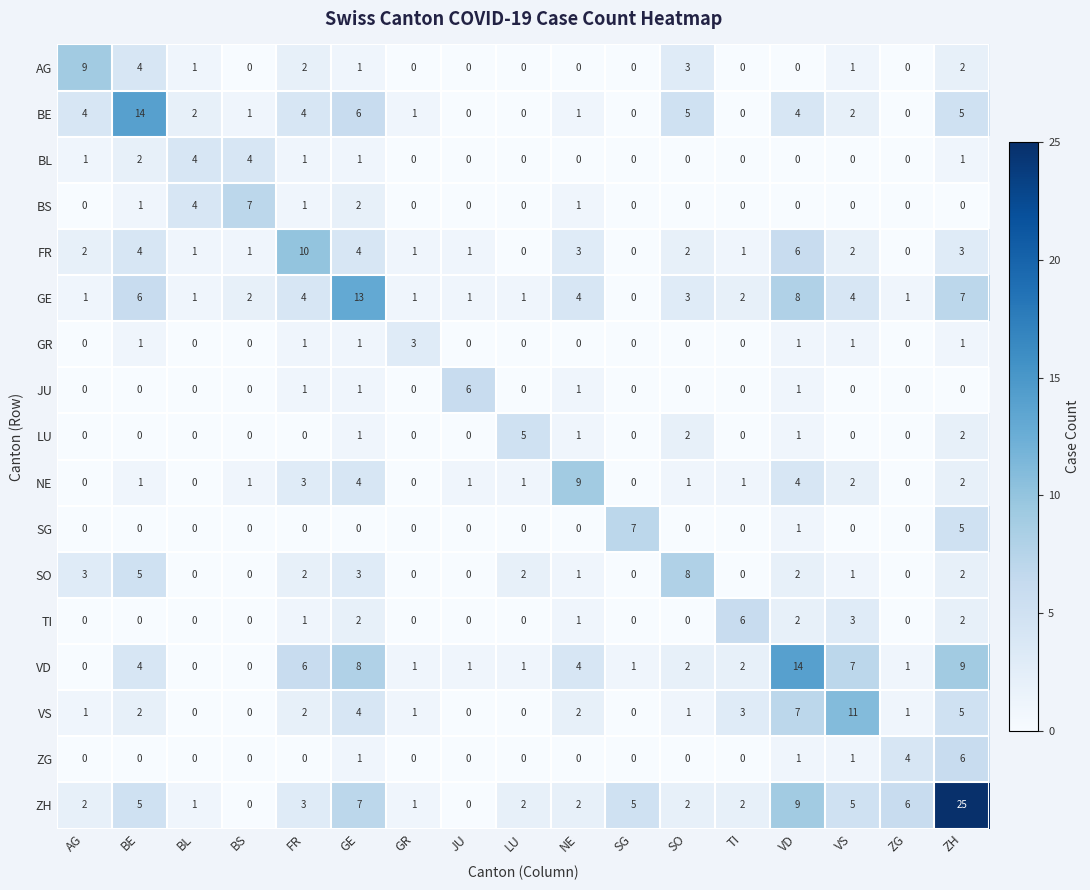

What is the difference between the maximum and minimum values in the ZH series?

25